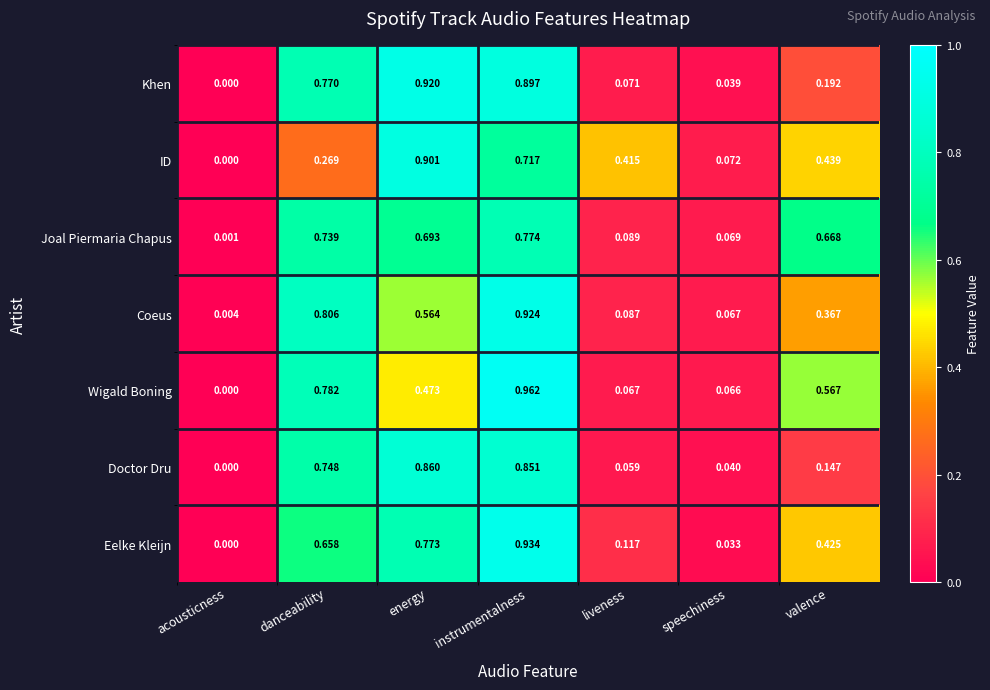

At which label does Wigald Boning reach its minimum?

acousticness